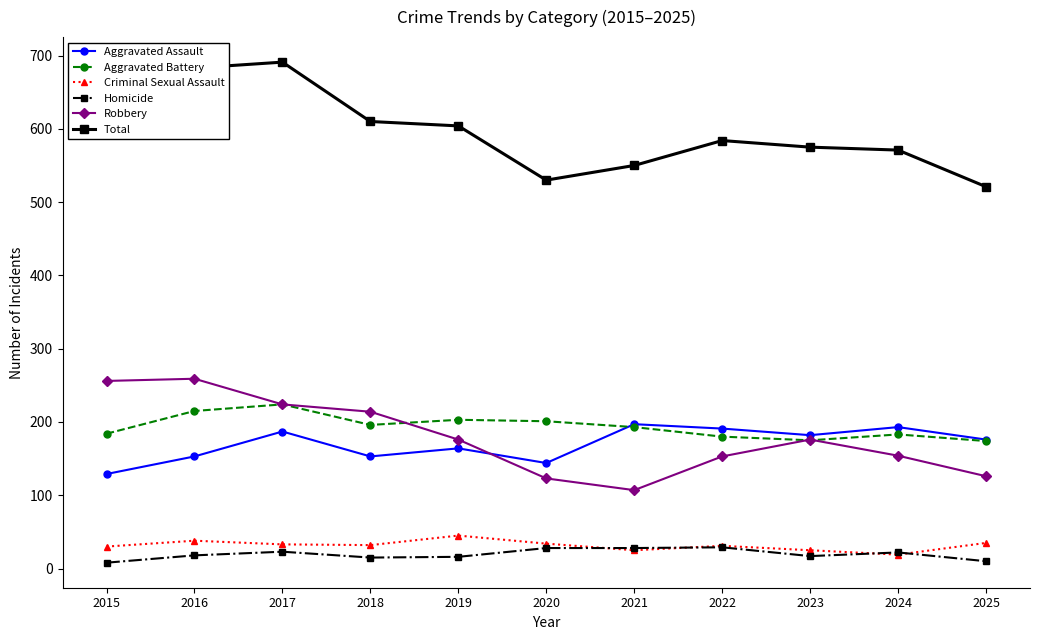

How many interior local peaks does the Aggravated Battery series have?

3